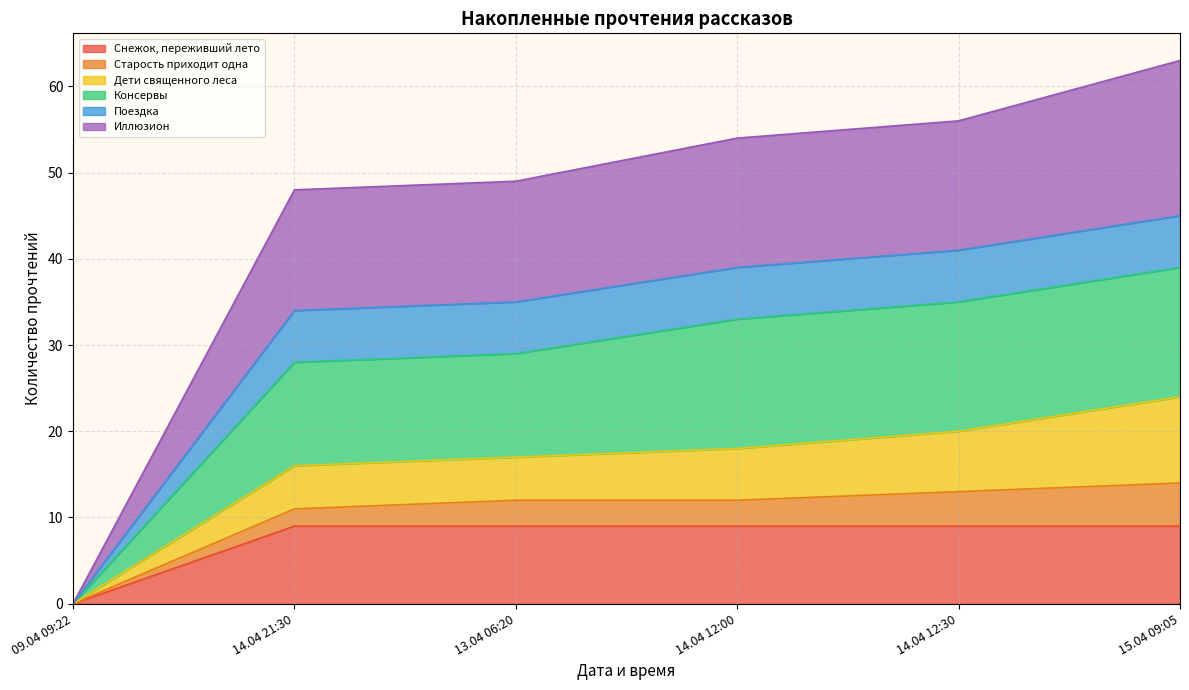

Where is Поездка nearest to the value 7?

14.04 21:30